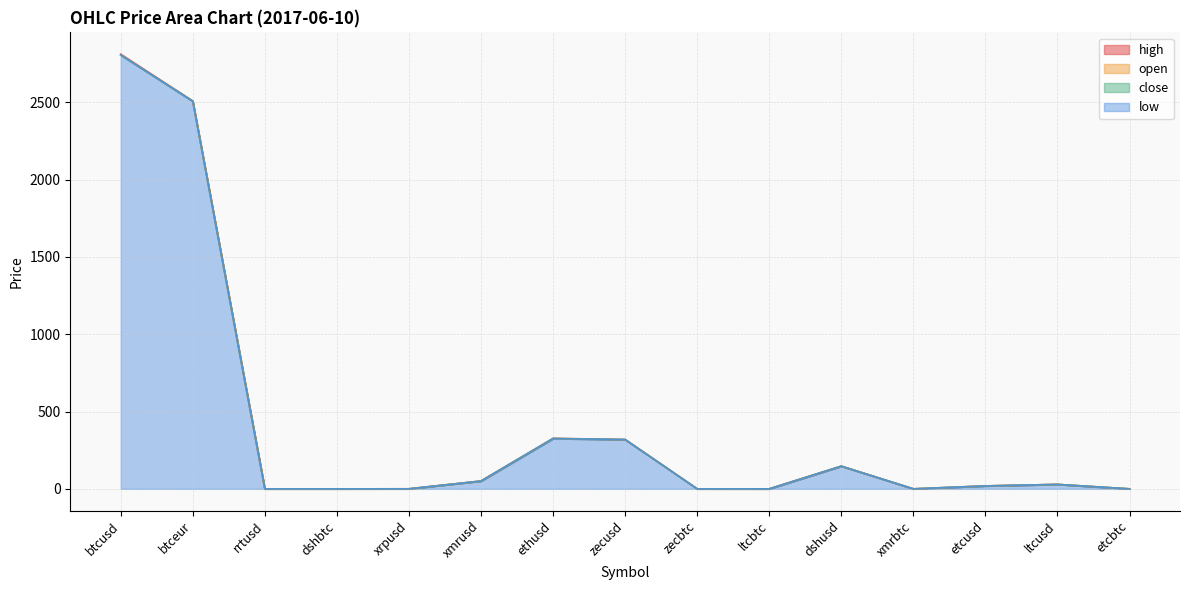

How many times do close and open cross each other?

1